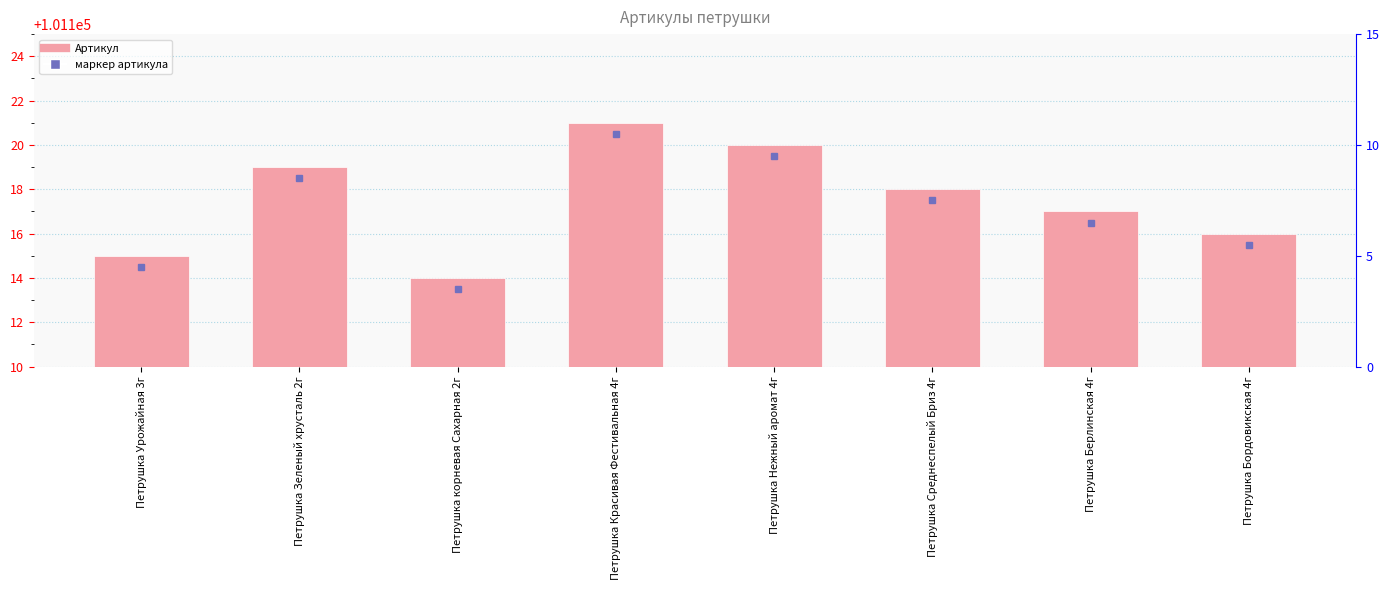

What is the difference between the maximum and second lowest values?

6